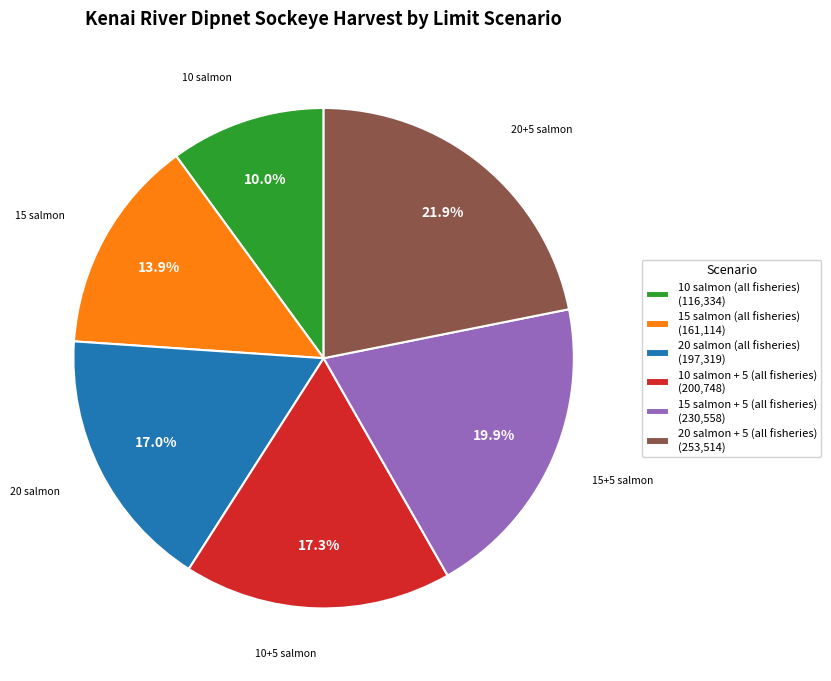

How many segments does this pie chart have?

6